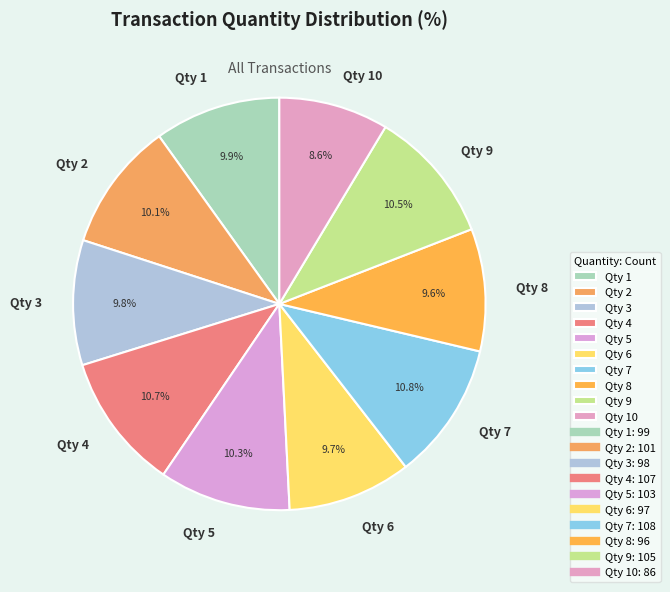

Approximately how many times larger is the value at Qty 5 compared to Qty 7?

1.0